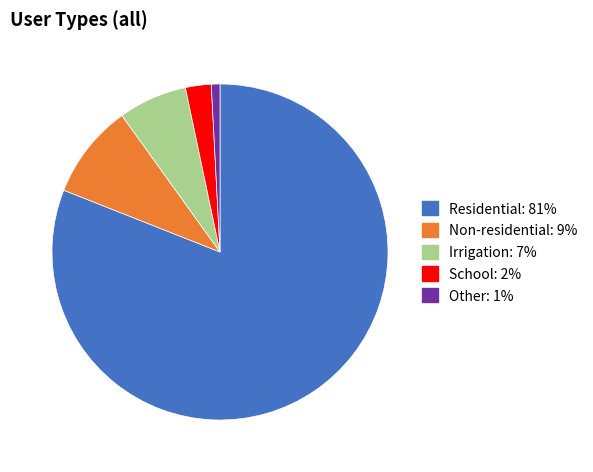

What is the largest slice in the pie chart?

Residential